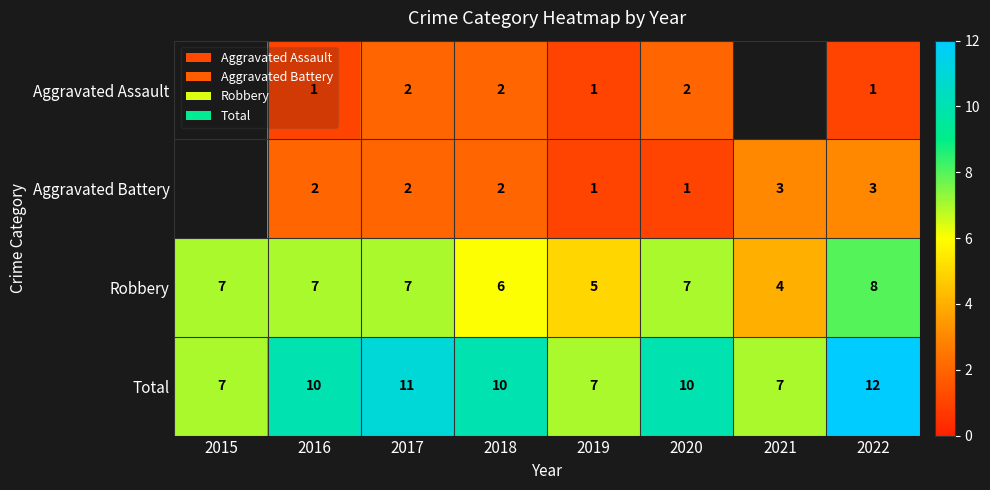

At which category is the sum across all series the highest?

2022